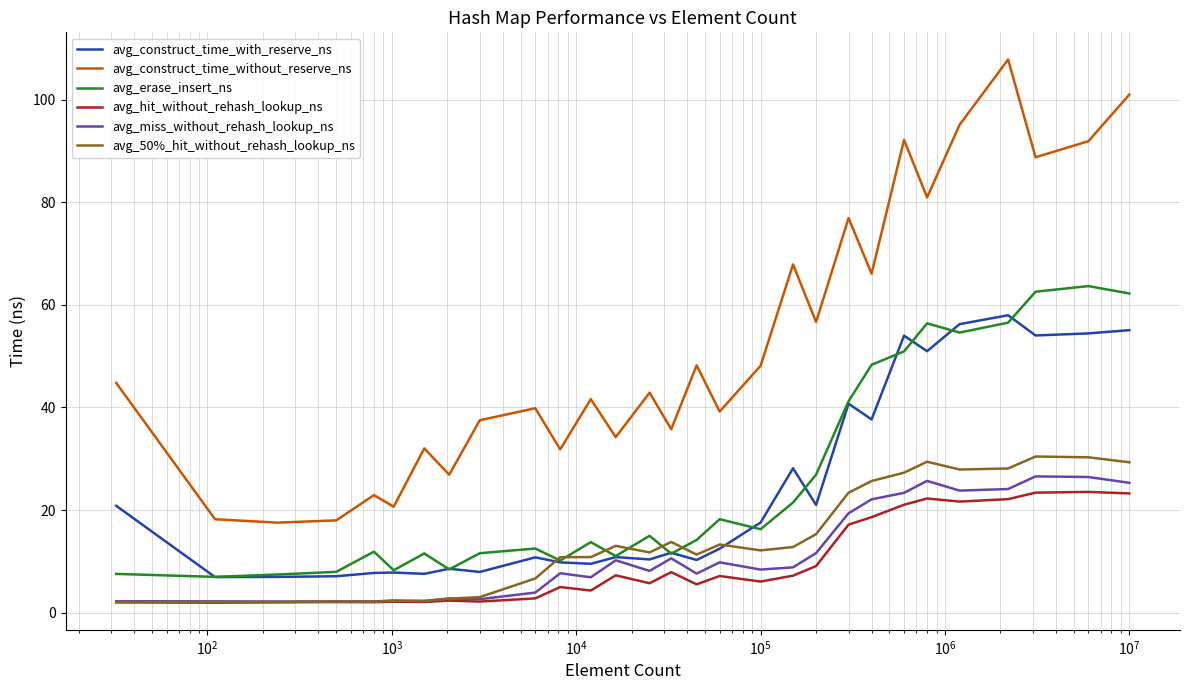

Which series has the largest total across all categories?

avg_construct_time_without_reserve_ns